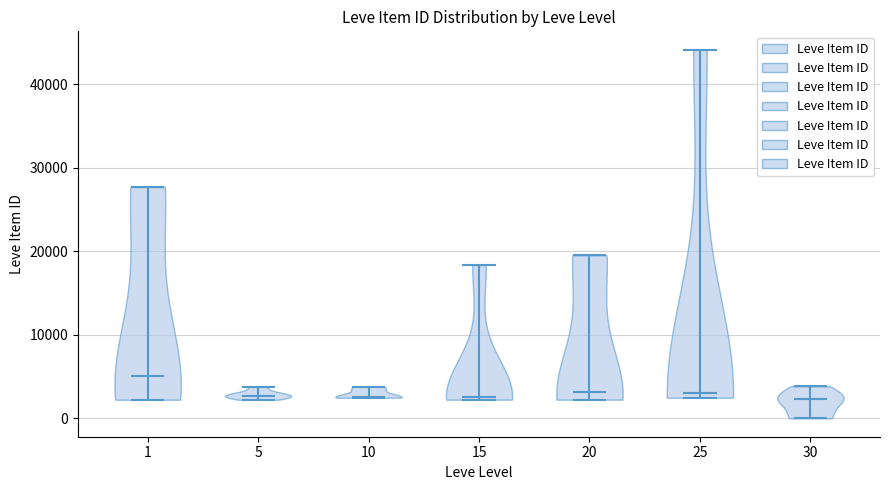

Reading left to right, read every violin against the y-axis: where its median line is, and the lowest and highest points it reaches. The values are not printed on the chart, so give them approximately, as read against the axis.

1: median line 5000, lowest point 2000, highest point 28000
5: median line 3000, lowest point 2000, highest point 4000
10: median line 3000, lowest point 2000, highest point 4000
15: median line 3000, lowest point 2000, highest point 18000
20: median line 3000, lowest point 2000, highest point 20000
25: median line 3000, lowest point 2000, highest point 44000
30: median line 2000, lowest point 0, highest point 4000